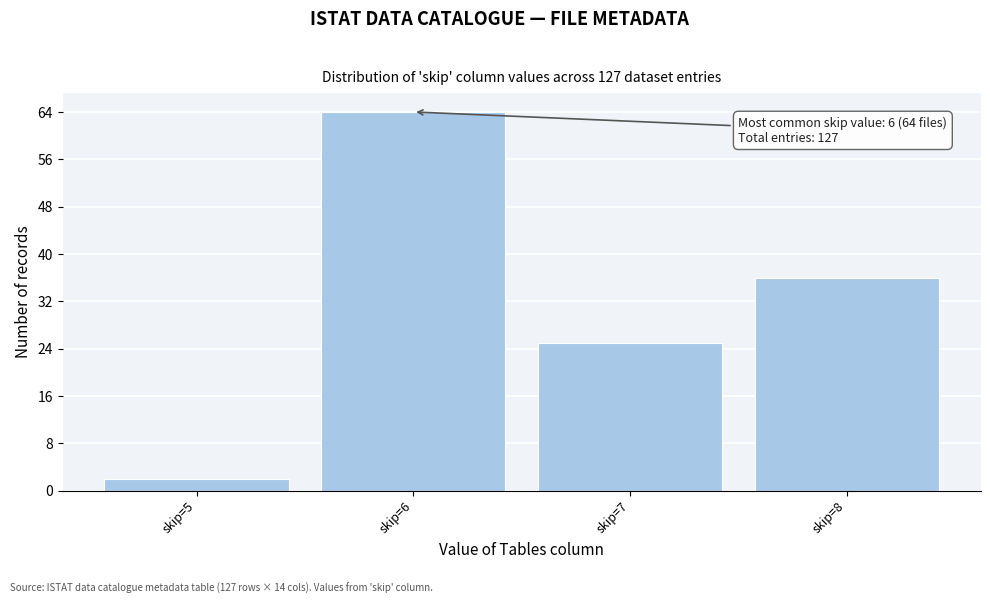

Reading right to left, what are all the values shown in this chart?

skip=8=36	skip=7=25	skip=6=64	skip=5=2